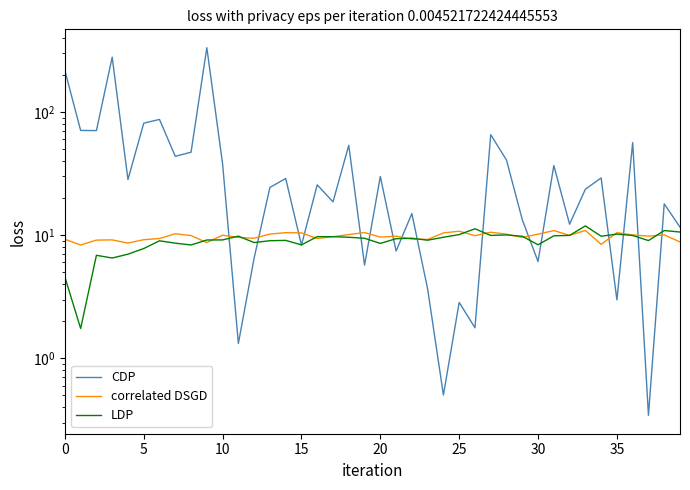

At how many categories does at least one series exceed 303?

1